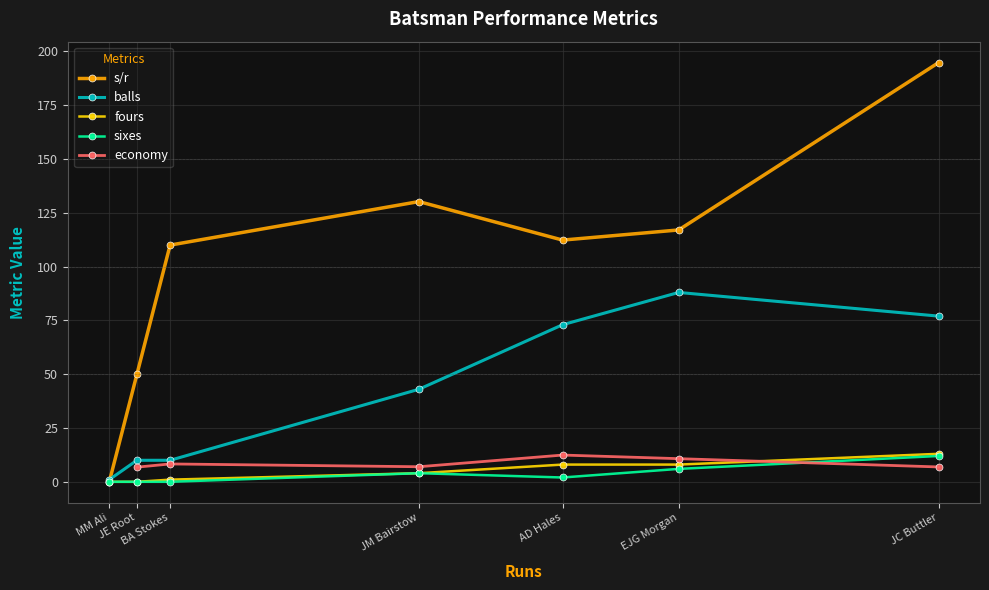

How many values in economy are above zero?

6